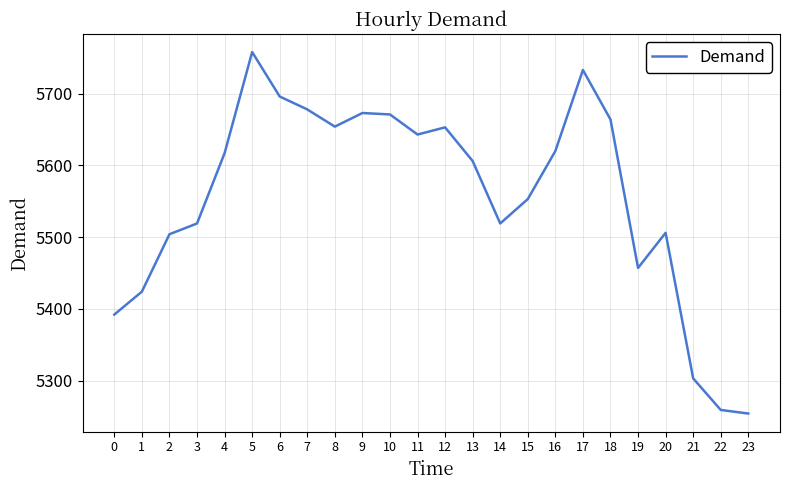

Count the number of categories in the chart.

24